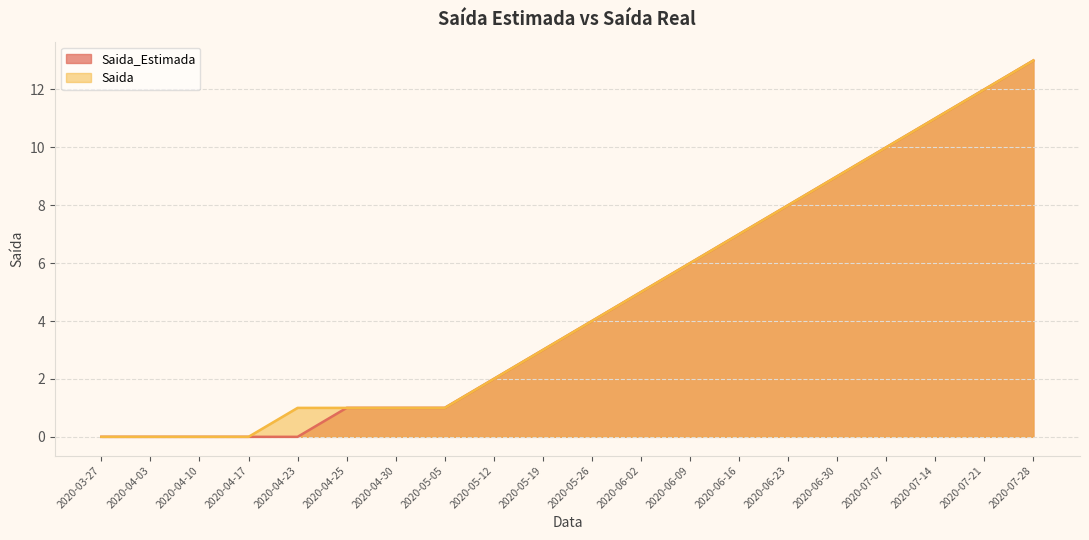

Reading left to right, list all the values displayed in this chart.

Saida_Estimada: 0	0	0	0	0	1	1	1	2	3	4	5	6	7	8	9	10	11	12	13
Saida: 0	0	0	0	1	1	1	1	2	3	4	5	6	7	8	9	10	11	12	13